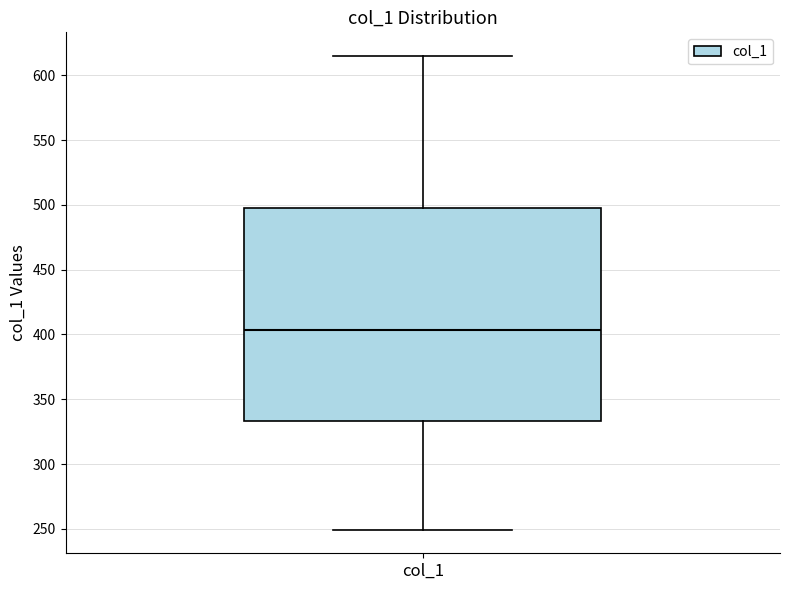

Where does the median line of the box for col_1 sit on the y-axis? The values are not printed on the chart, so give them approximately, as read against the axis.

405